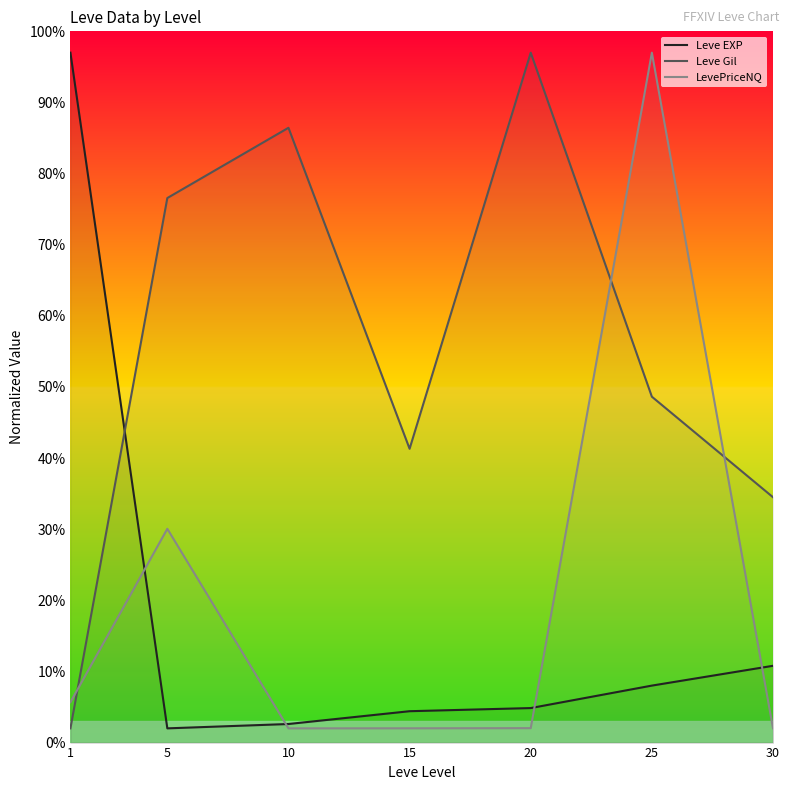

Reading left to right, transcribe all the data shown in this chart.

Leve EXP: 97.0	2.0	2.6	4.4	4.9	8.0	10.8
Leve Gil: 2.0	76.6	86.4	41.3	97.0	48.6	34.5
LevePriceNQ: 5.7	30.1	2.0	2.0	2.0	97.0	2.0